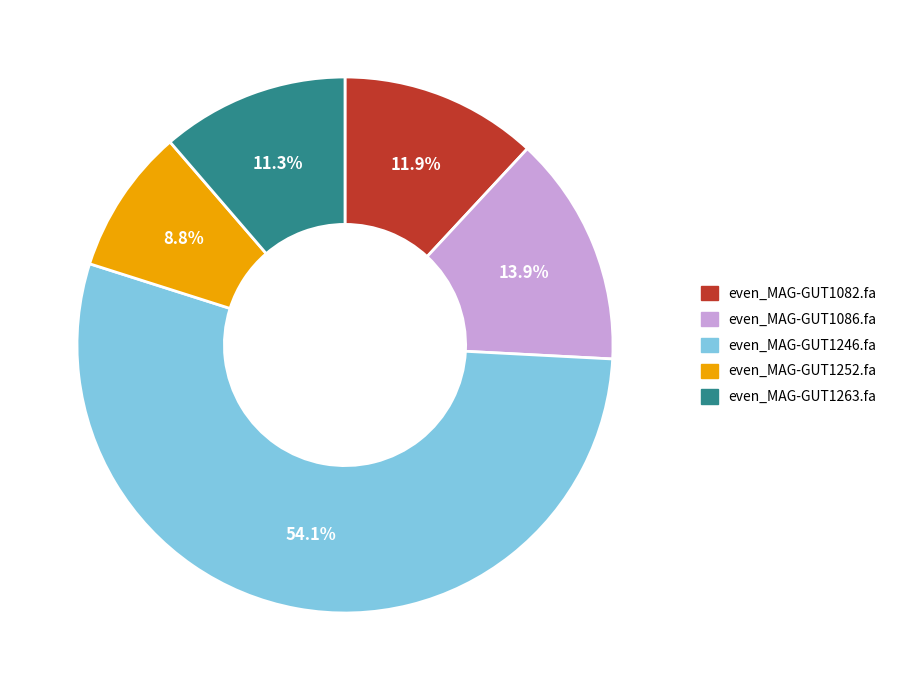

To the nearest percent, what is the difference between the largest and smallest slice percentages?

45%